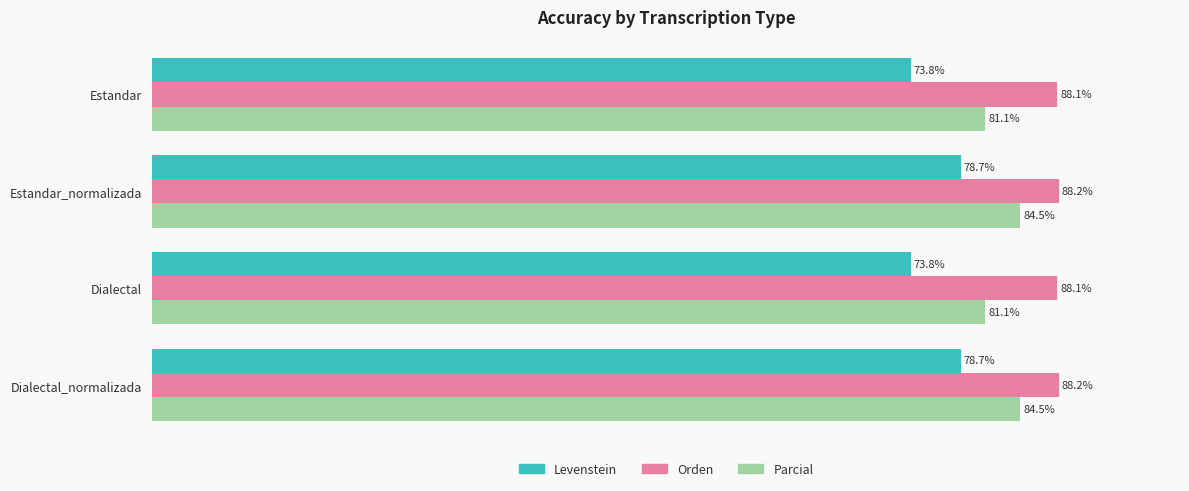

Rank the series by their average value, from highest to lowest.

Orden, Parcial, Levenstein